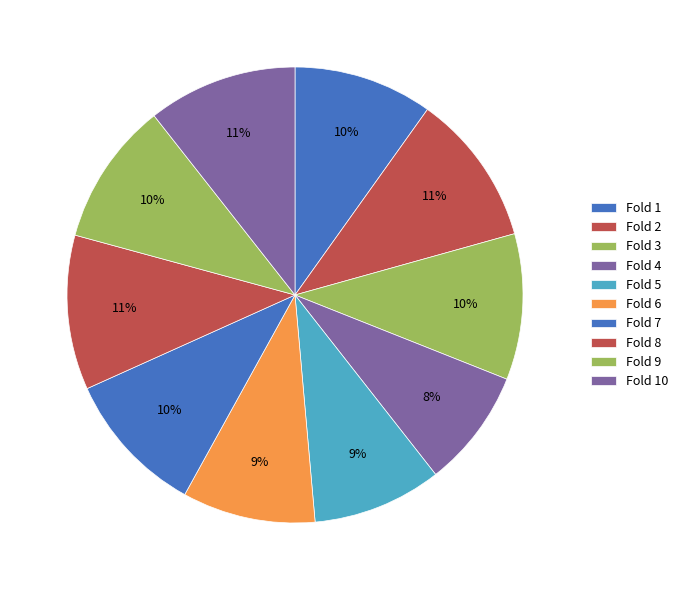

To the nearest percent, what portion does Fold 4 represent?

8%